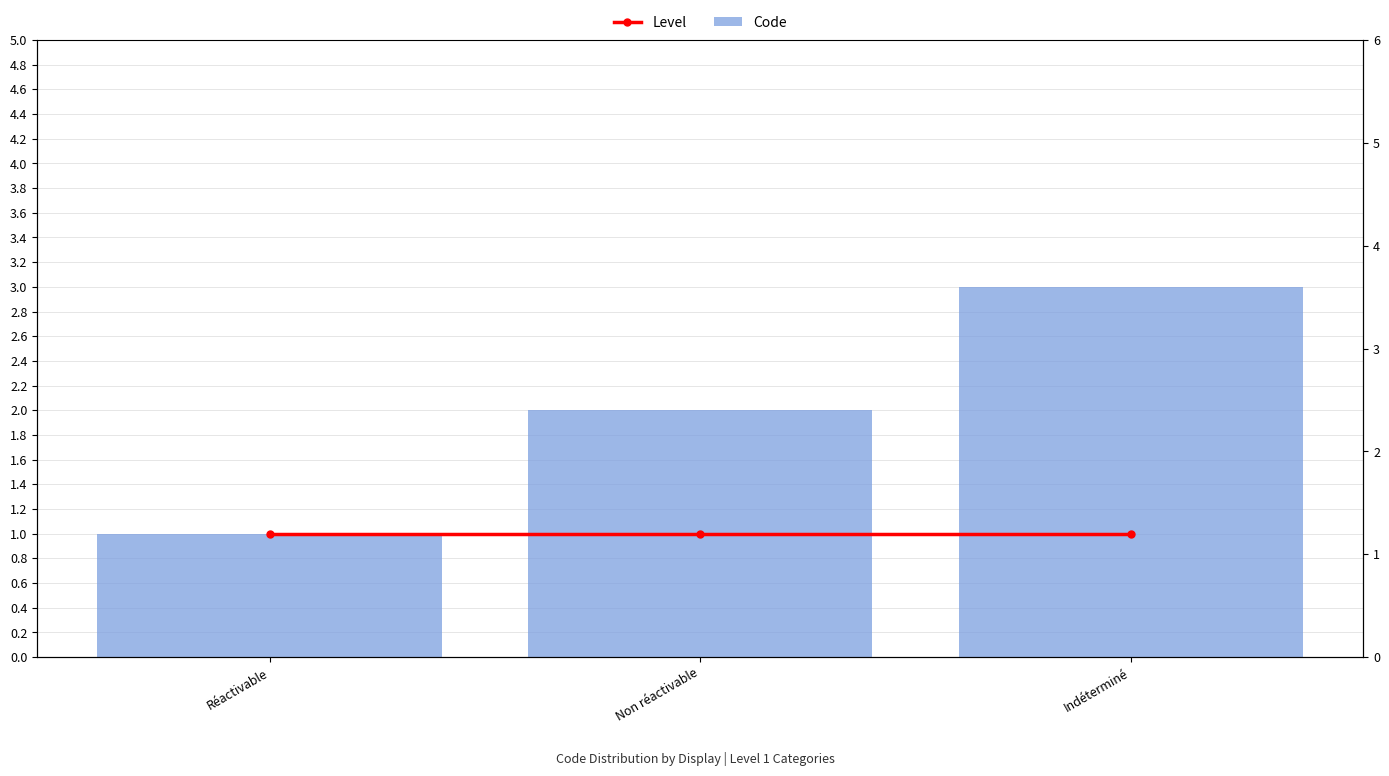

At Non réactivable, list the series in order from smallest to largest.

Level, Code